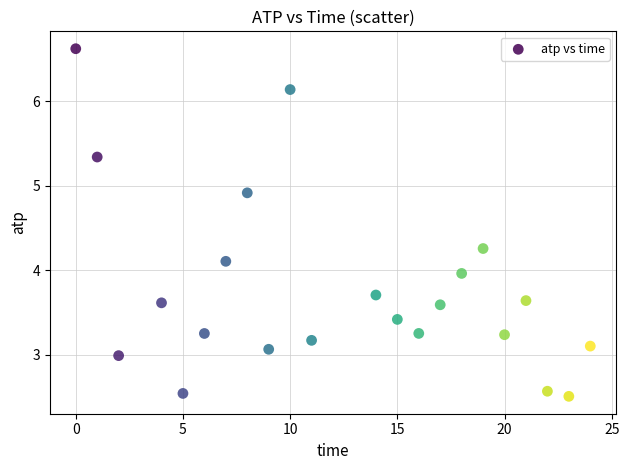

What is the range of X values (max minus min)?

24.0